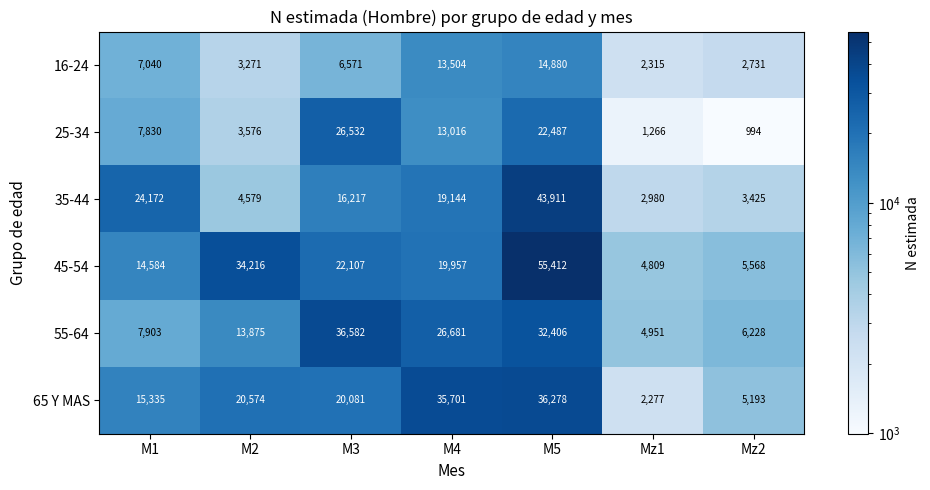

True or false: 25-34 has a value of 268 at Mz1.

False